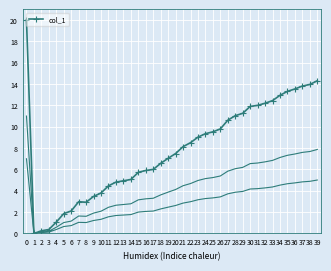

Which has a higher value, 35 or 28?

35